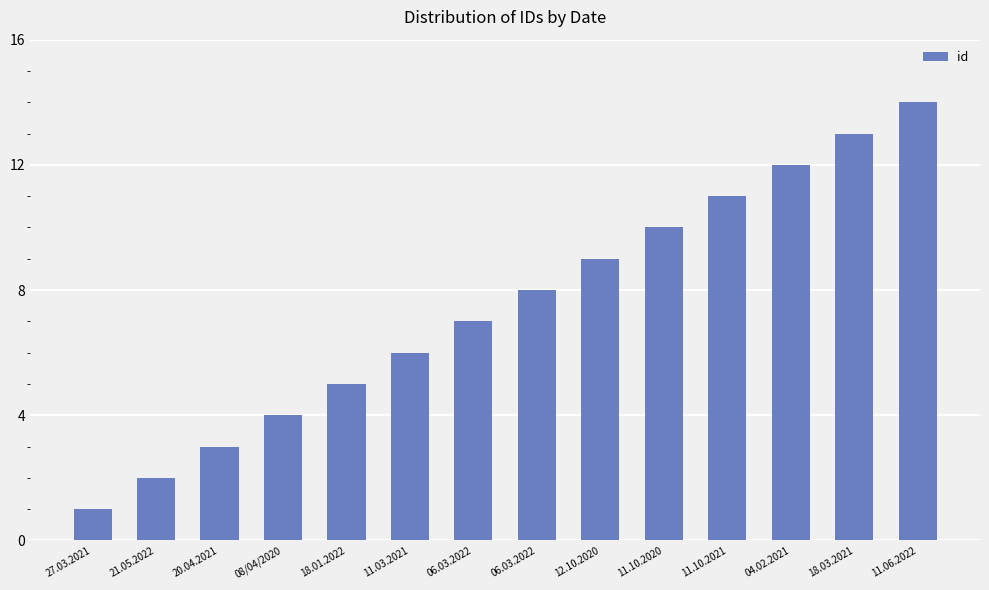

Between 11.03.2021 and 18.01.2022, which is larger?

11.03.2021